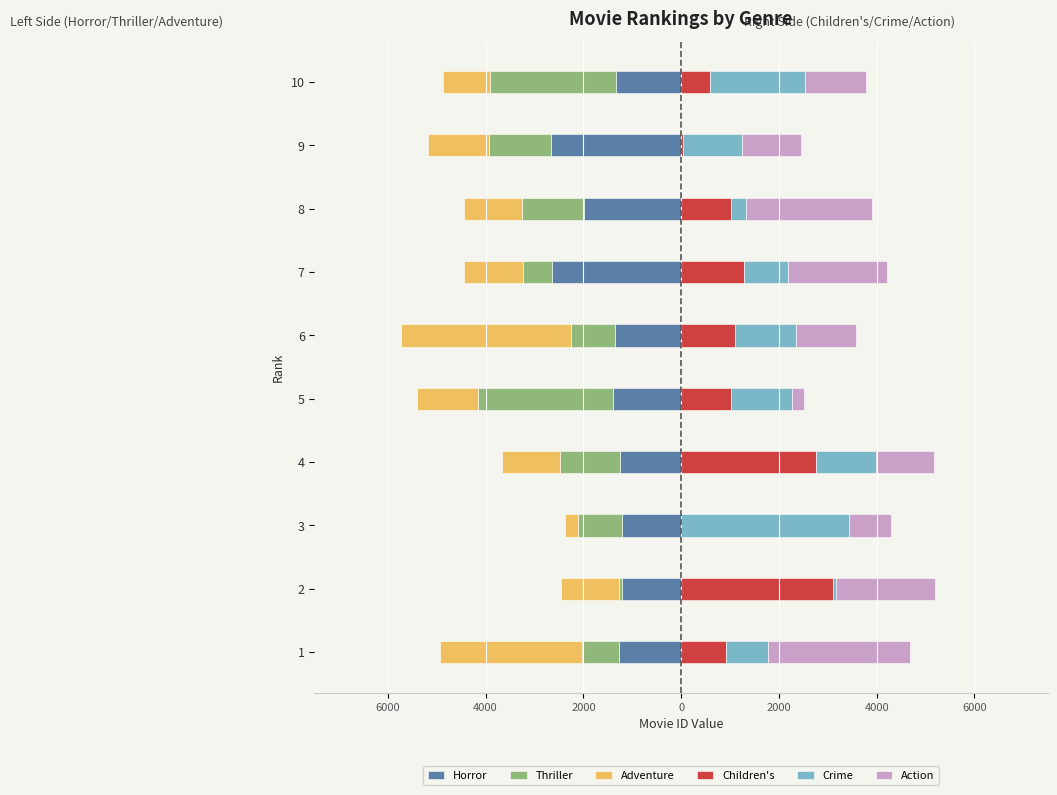

Which series has the largest range (max minus min)?

Crime